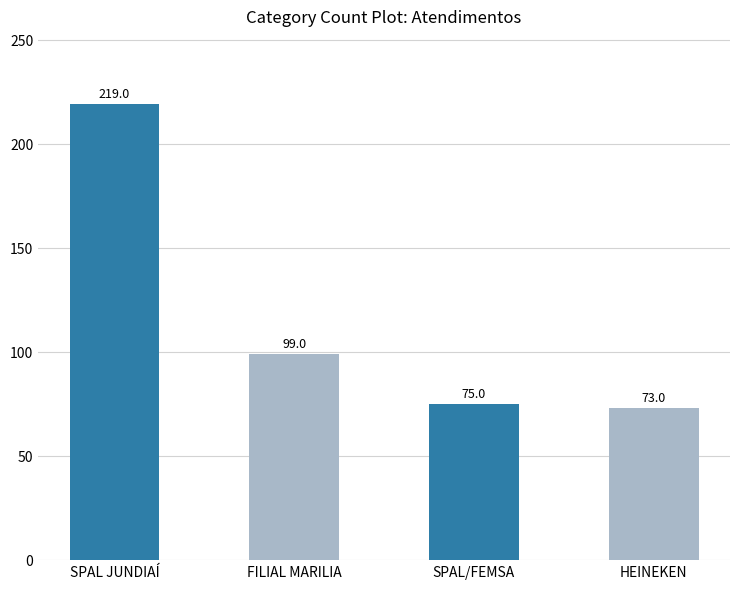

What is the label of the 3rd bar from the left?

SPAL/FEMSA